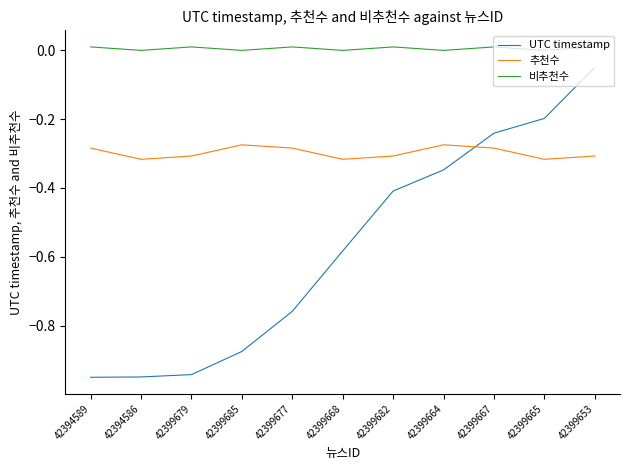

True or false: UTC timestamp has more than 2 points higher than both neighbors.

False